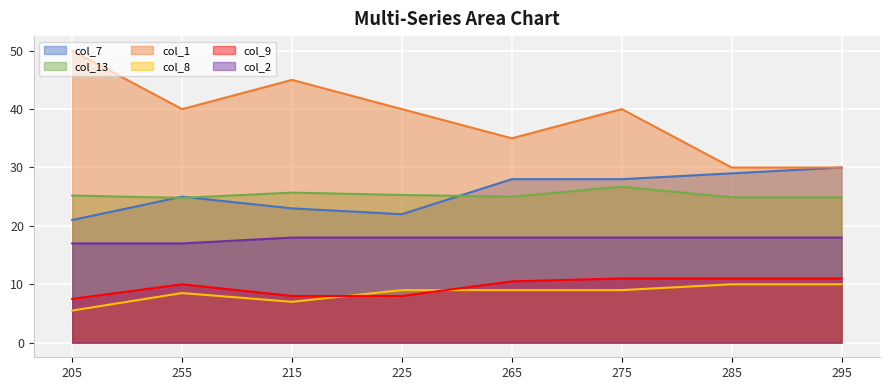

The col_2 series shows 28.6 at 225. True or false?

False